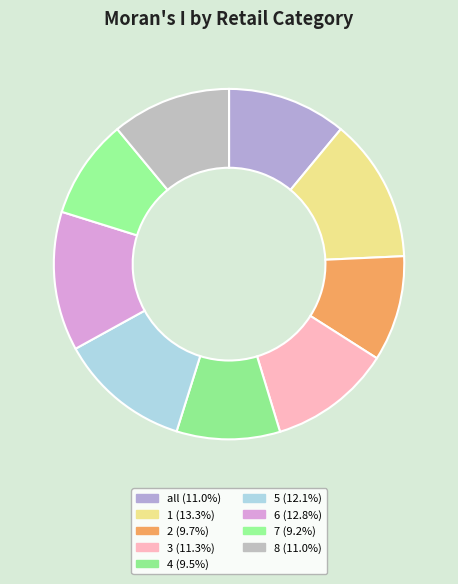

True or false: 8 accounts for 1% of the total.

False